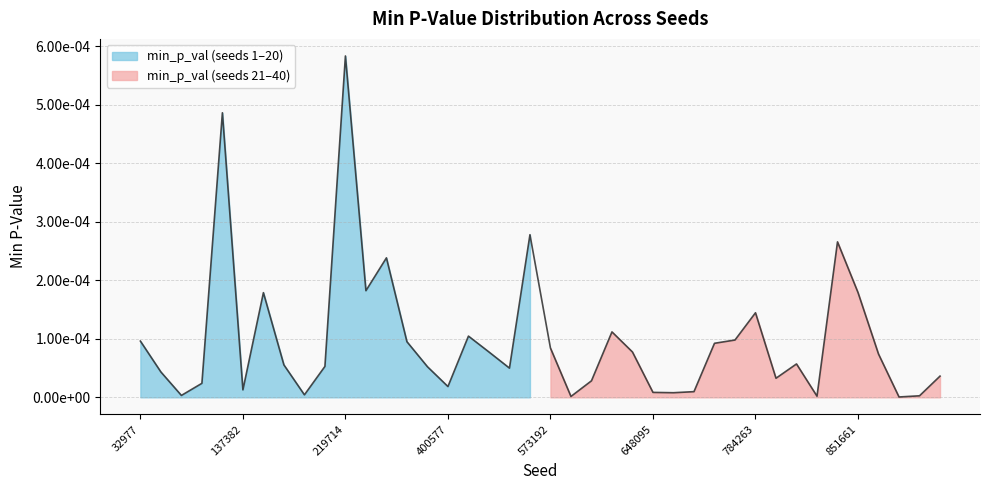

Which has a higher value, 400577 or 789438?

789438